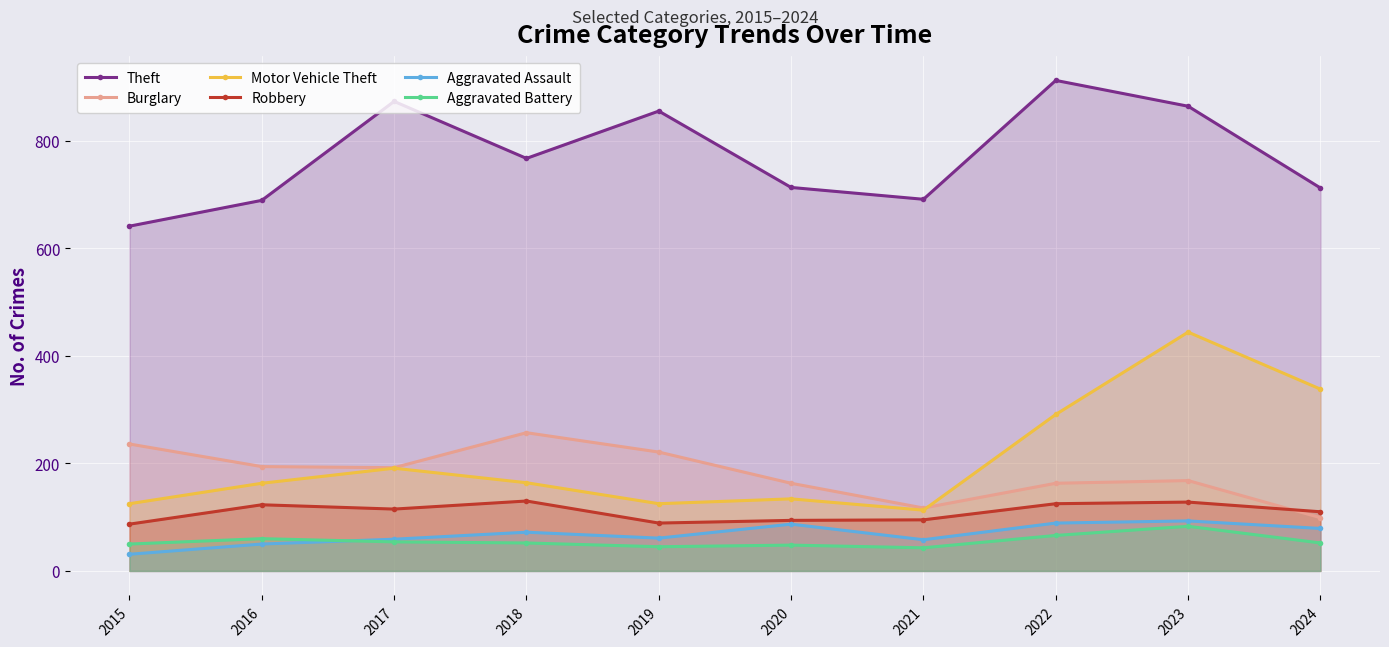

True or false: Motor Vehicle Theft and Burglary cross at least once.

True